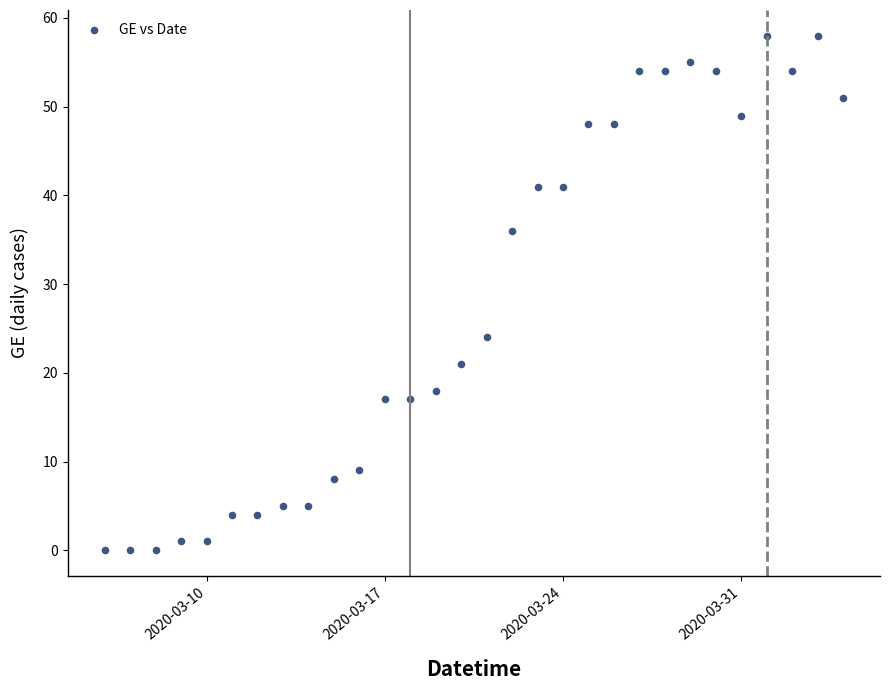

What Y value in the scatter plot is closest to 29?

24